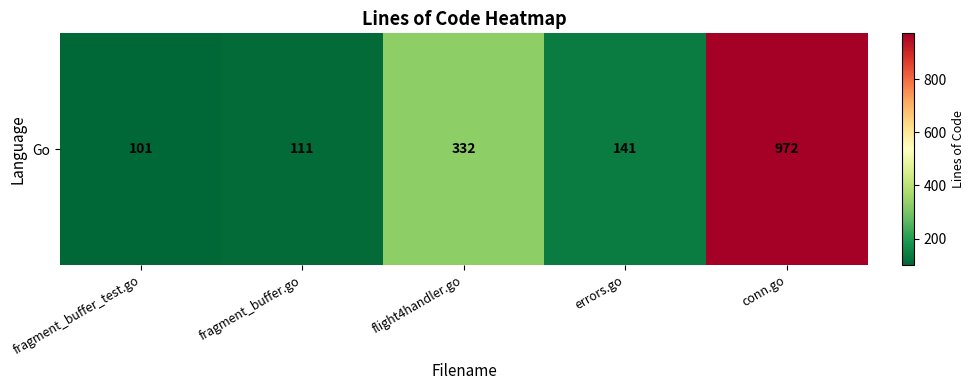

Reading right to left, extract all data points from this chart.

972	141	332	111	101